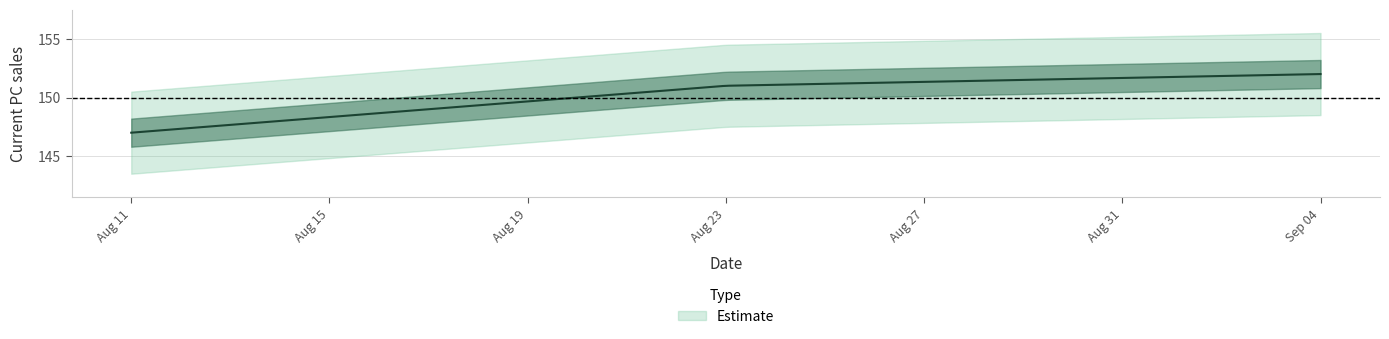

What is the change in value from 2011-08-11 to 2011-09-04?

+5